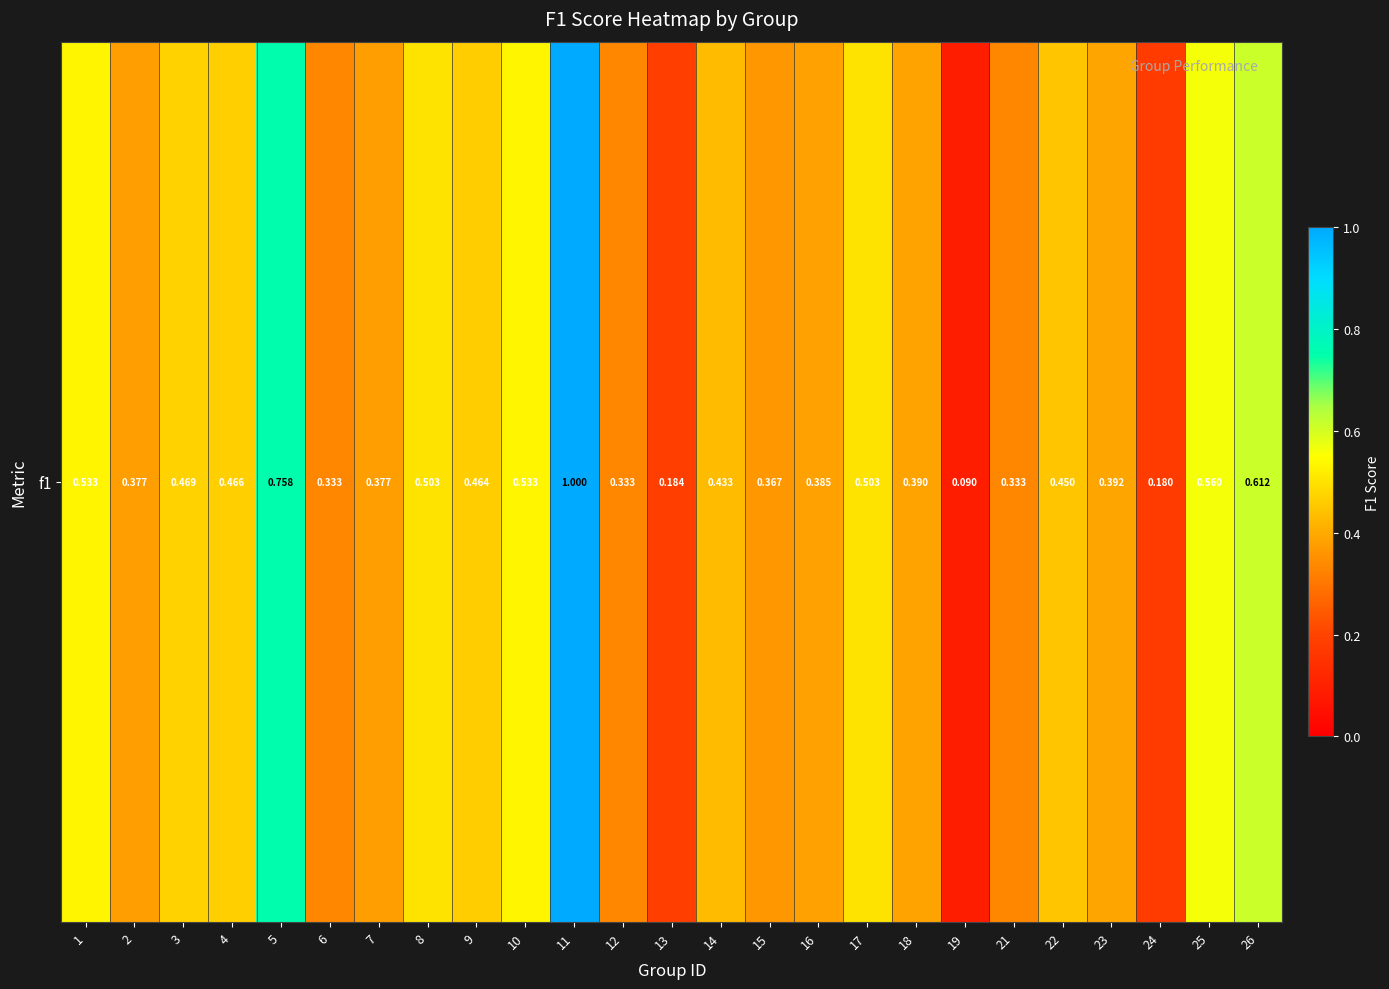

Reading left to right, transcribe all the data shown in this chart.

1=0.5	2=0.4	3=0.5	4=0.5	5=0.8	6=0.3	7=0.4	8=0.5	9=0.5	10=0.5	11=1.0	12=0.3	13=0.2	14=0.4	15=0.4	16=0.4	17=0.5	18=0.4	19=0.1	21=0.3	22=0.5	23=0.4	24=0.2	25=0.6	26=0.6